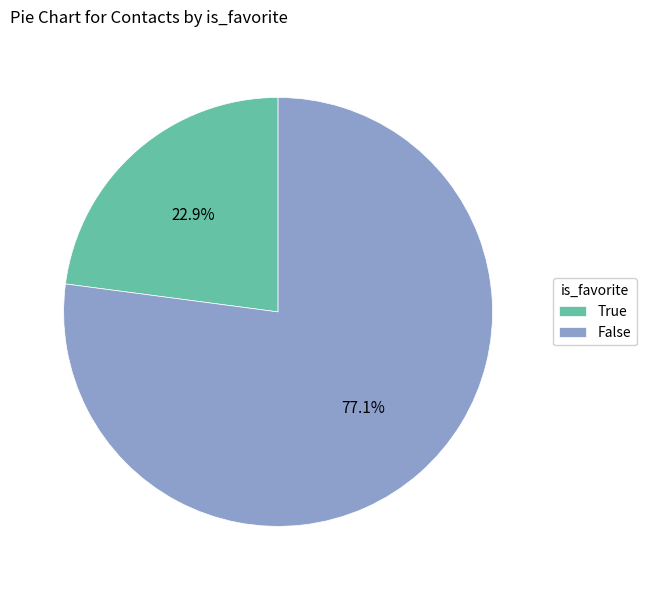

Approximately how many times larger is the value at True compared to False?

0.3